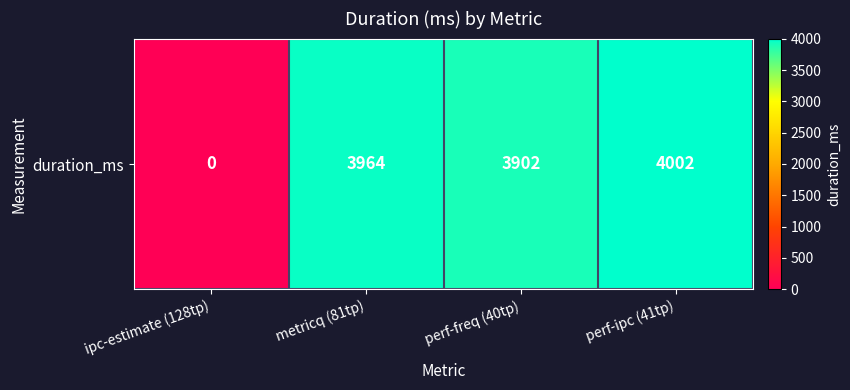

How many values exceed 3964?

1